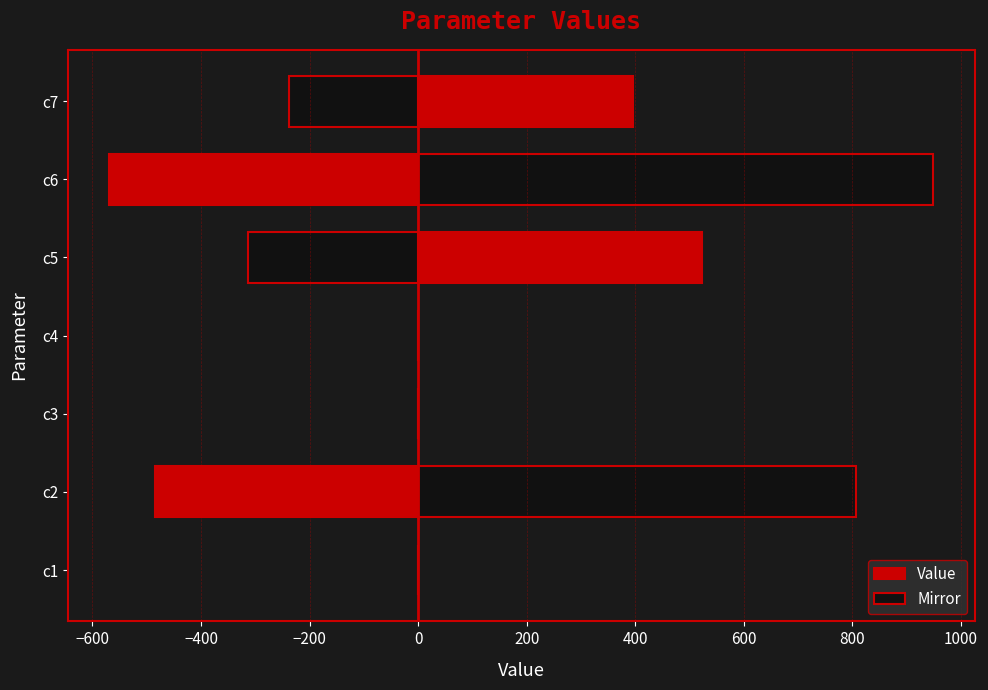

How many bars are there in total?

14